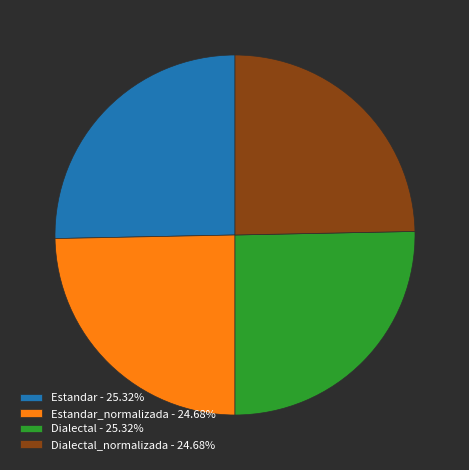

Is Estandar_normalizada - 24.68% the majority of the pie?

No